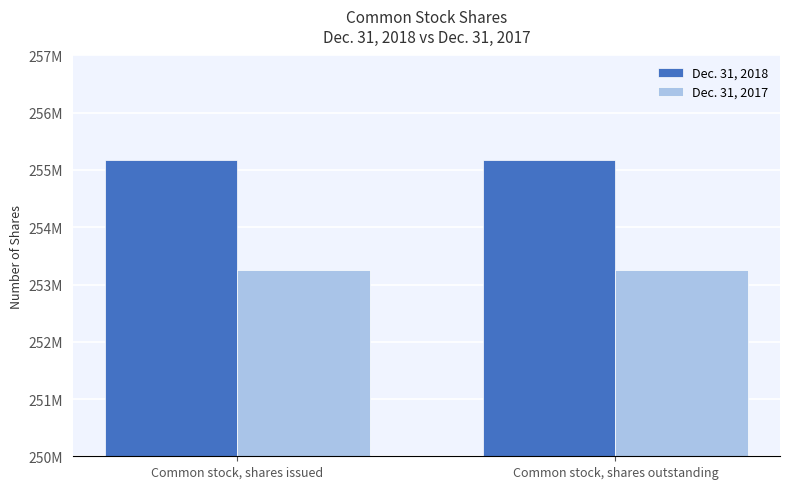

What is the label of the 2nd bar from the left?

Common stock, shares outstanding